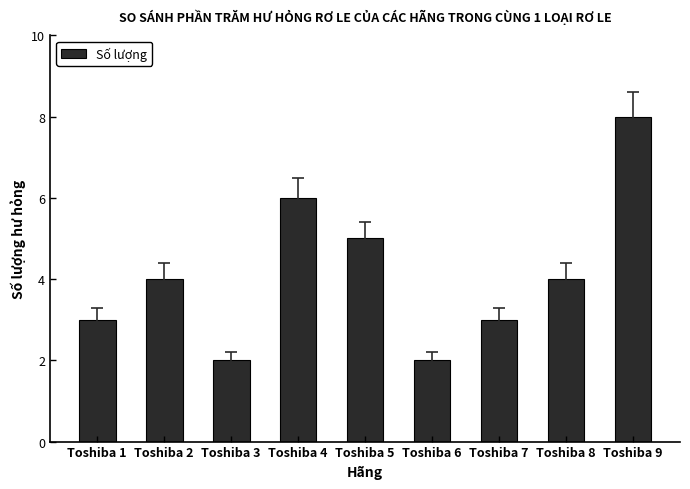

True or false: the data shows 4 at Toshiba 2.

True